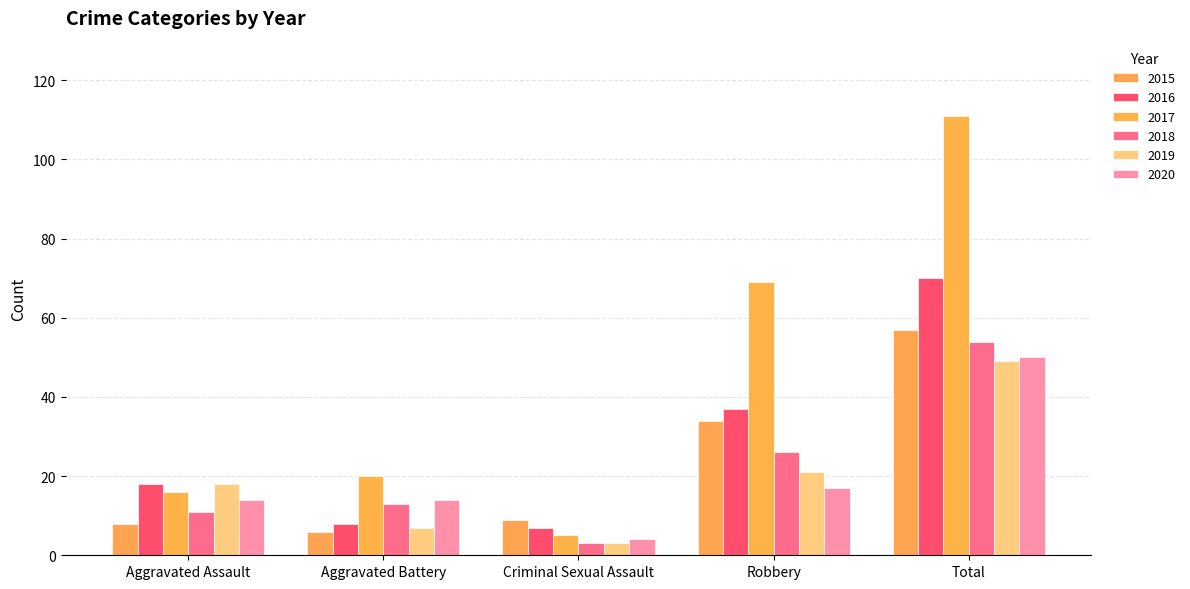

What is the value of the 2015 bar at the 4th from the left?

34